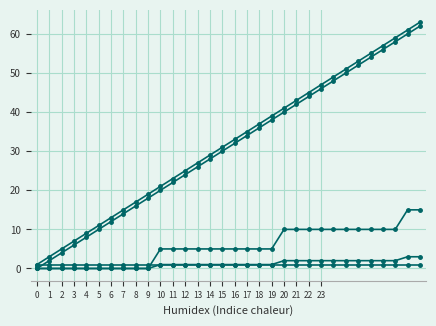

The x DIV 10 series shows 0 at 6. True or false?

True